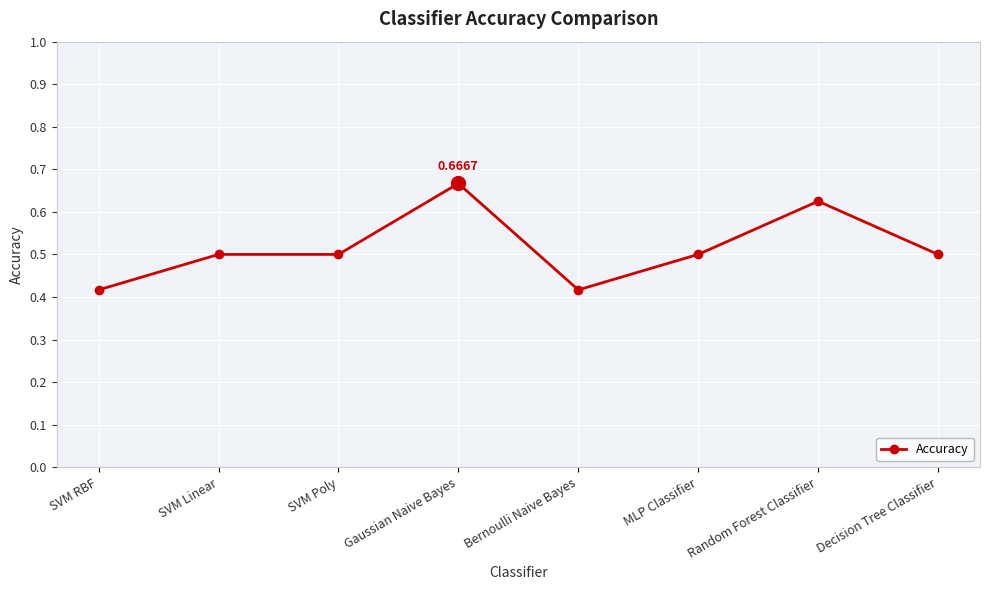

Count the values in the range 0 to 1.

8